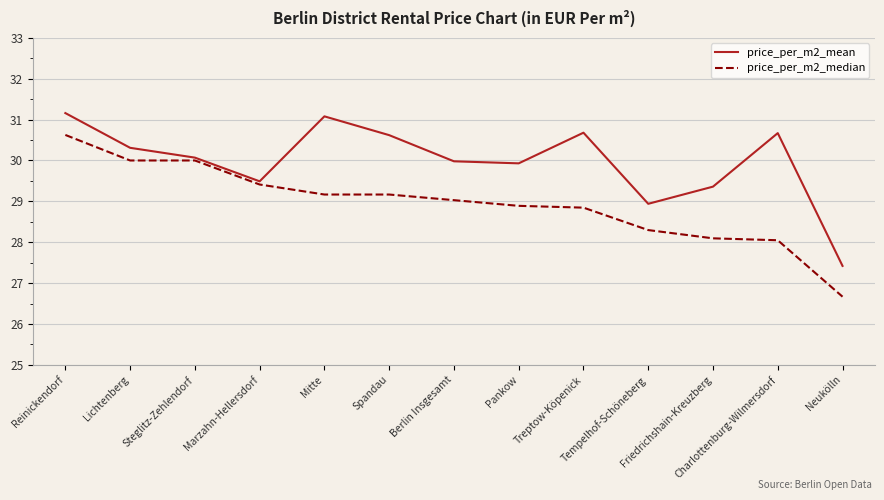

Rank the series by their average value, from highest to lowest.

price_per_m2_mean, price_per_m2_median